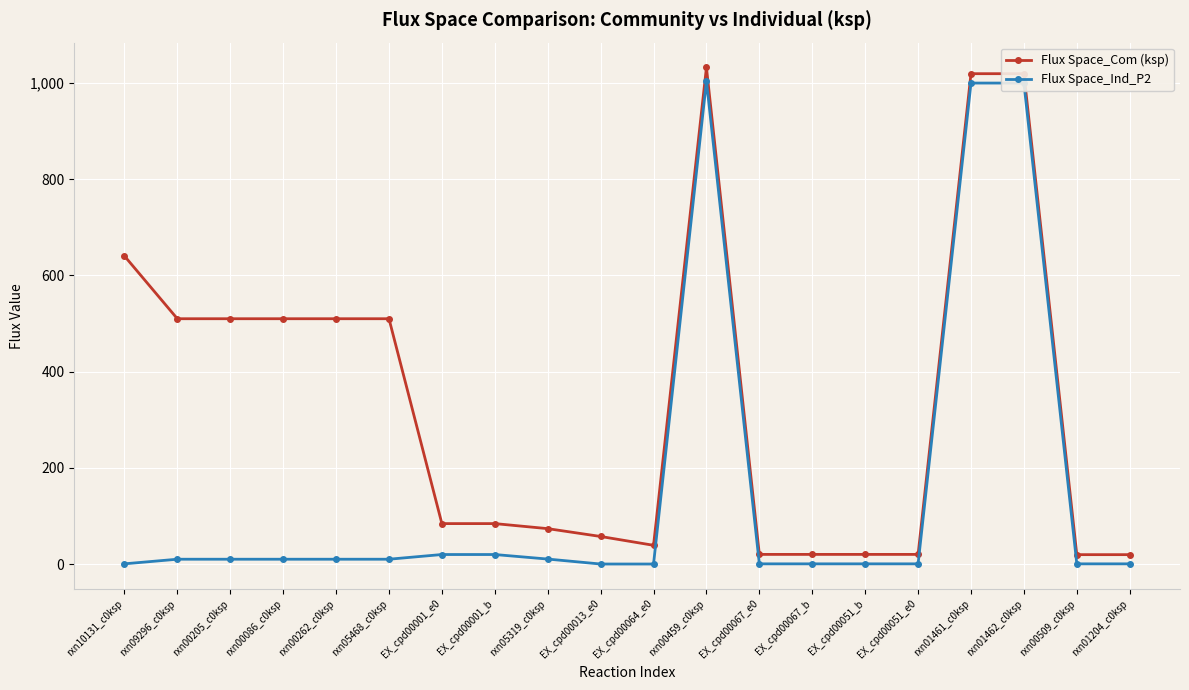

What is the label of the 17th point from the right?

rxn00086_c0ksp